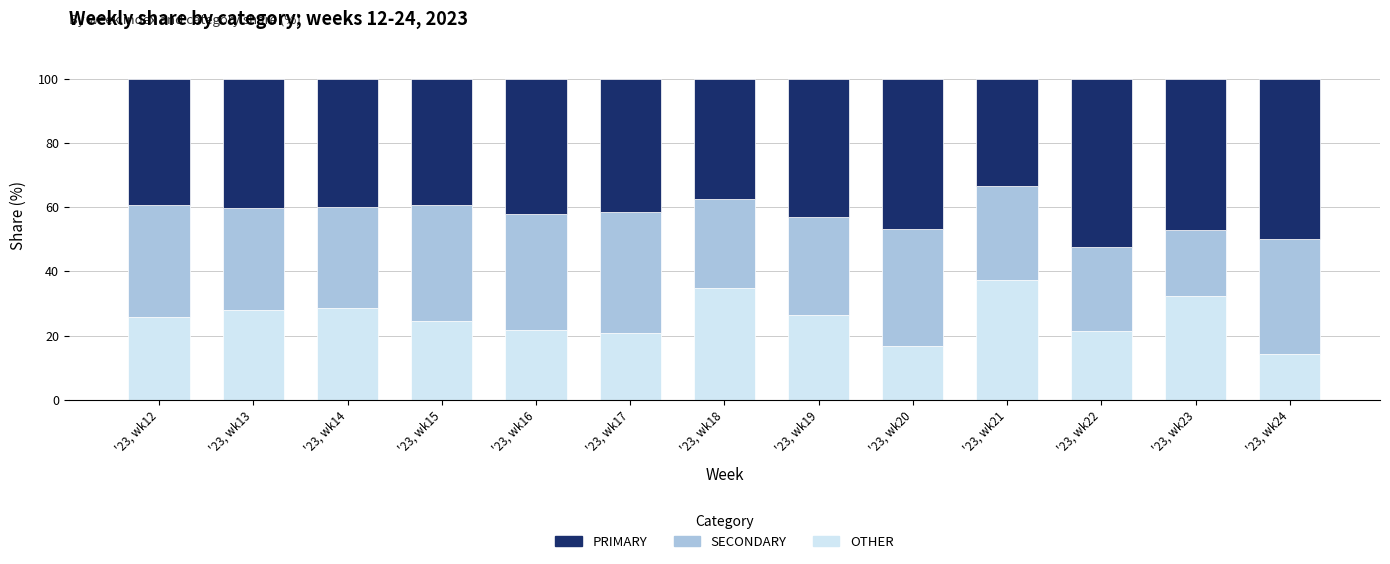

How many data points does each series have?

13